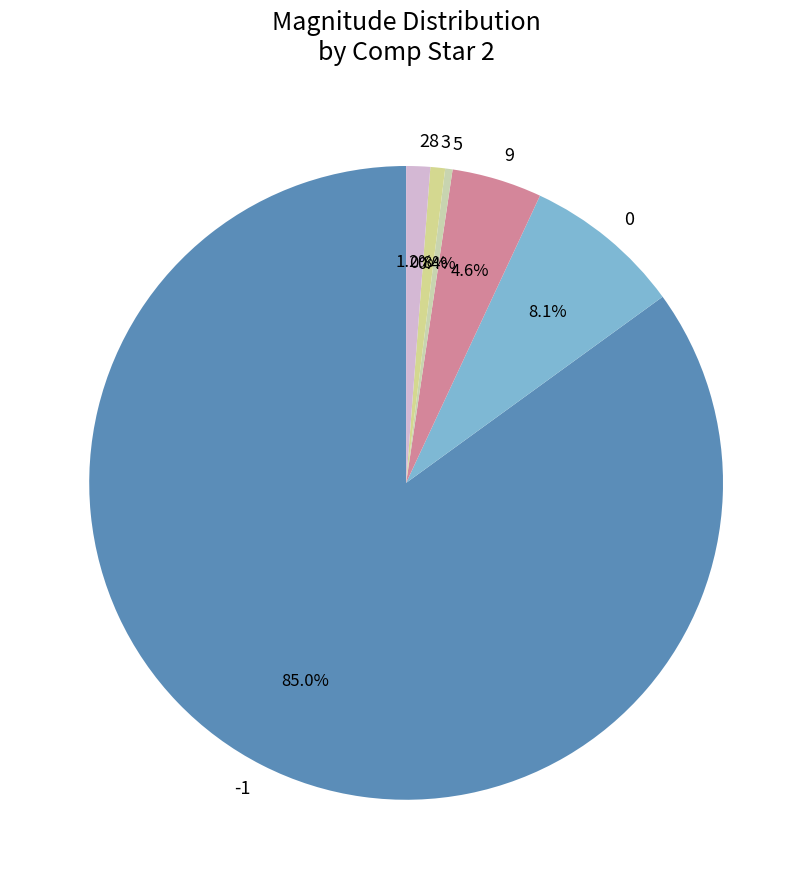

What is the ratio of the value at 3 to the value at -1?

0.0